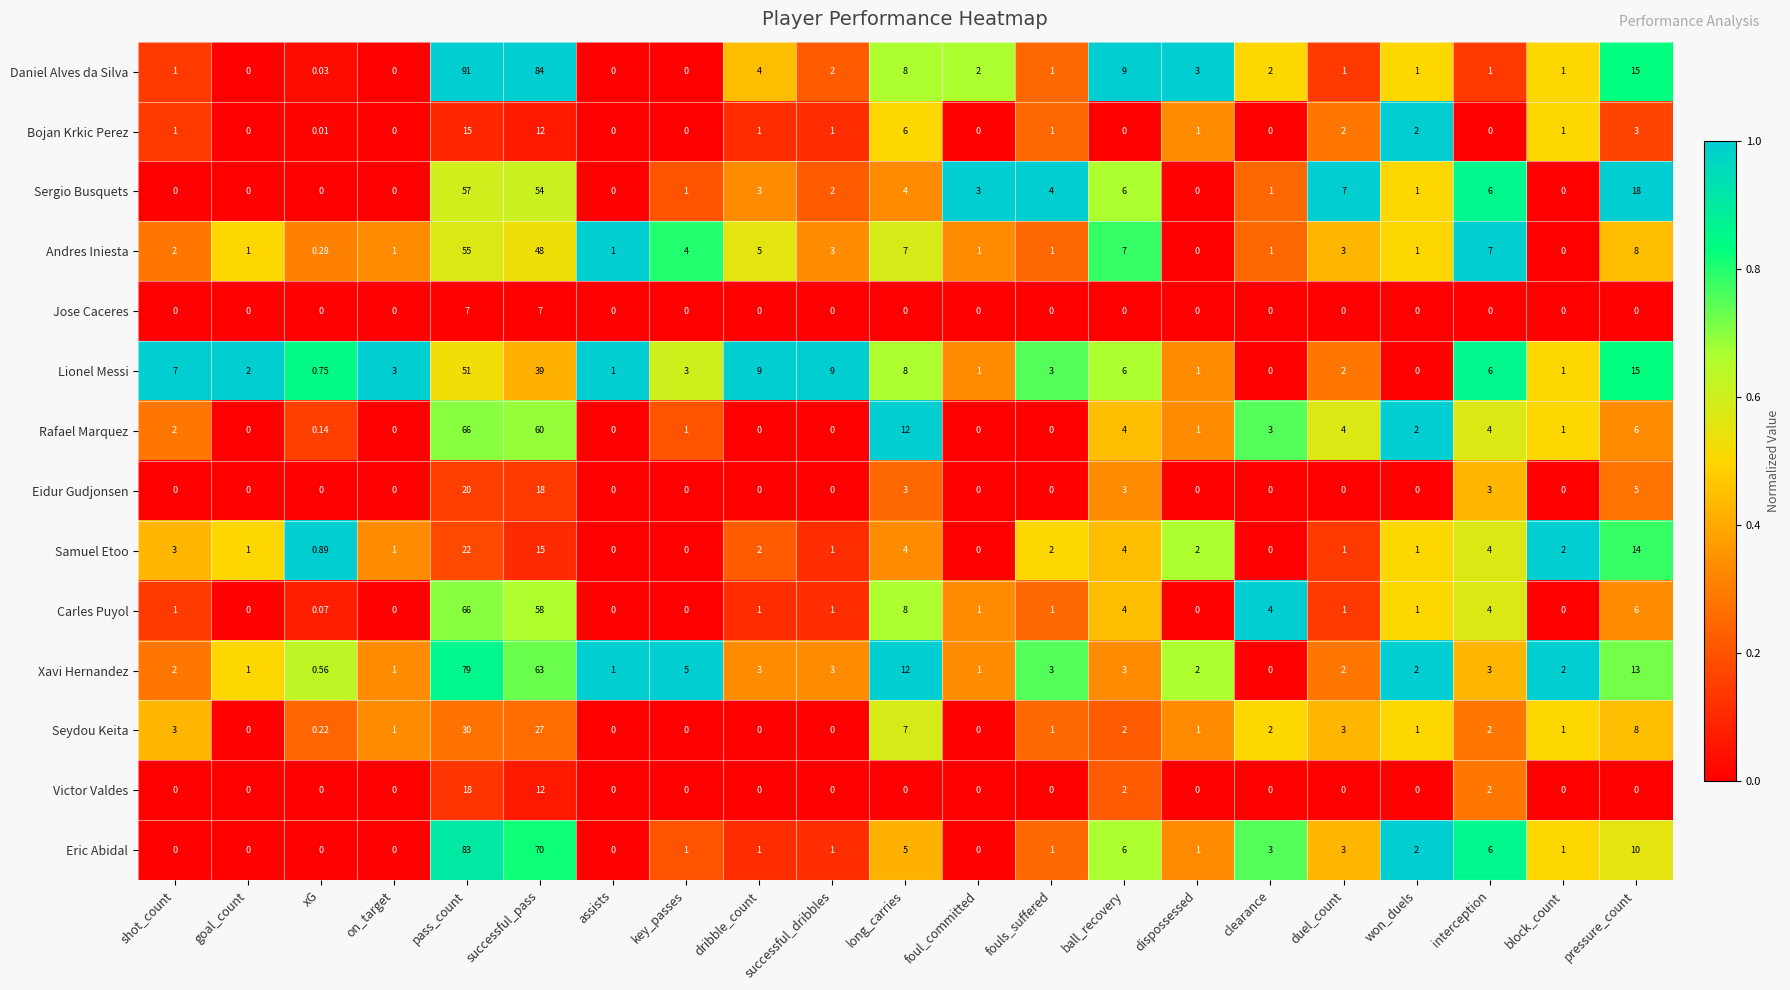

Where is Seydou Keita nearest to the value 15?

pressure_count